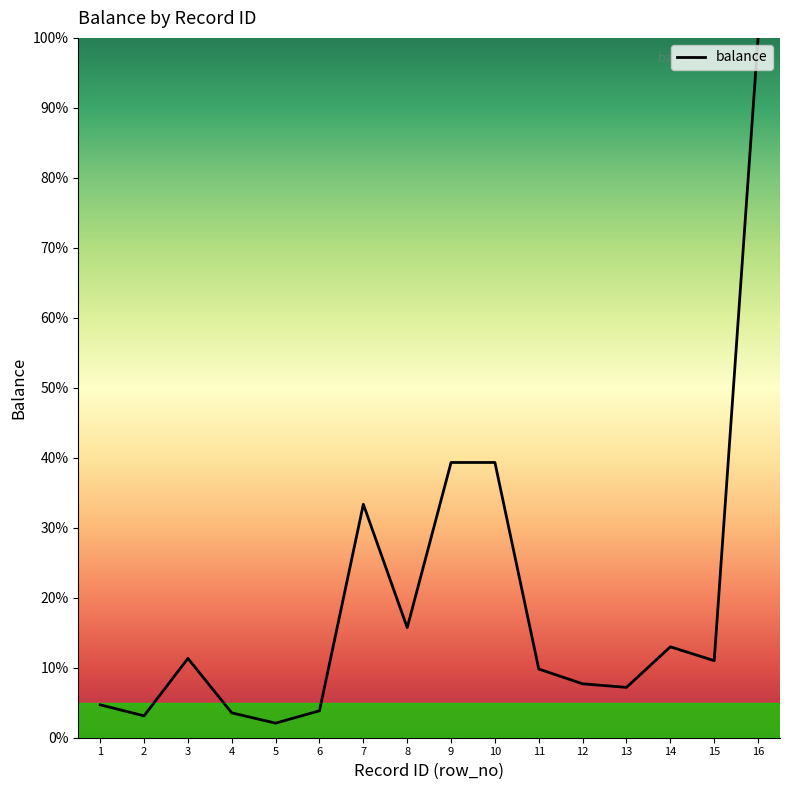

The value at 10 is 70.7. True or false?

False